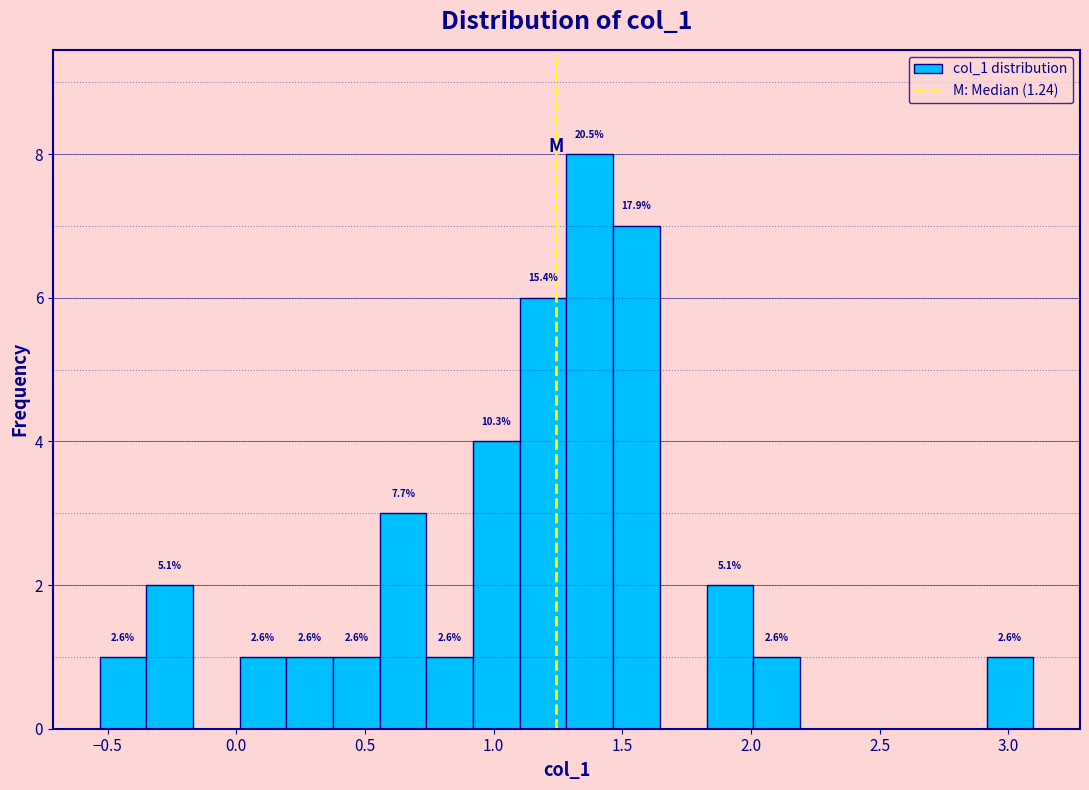

Around what value on the x-axis is the tallest bar? Give the approximate position of its centre, as read against the axis.

1.35